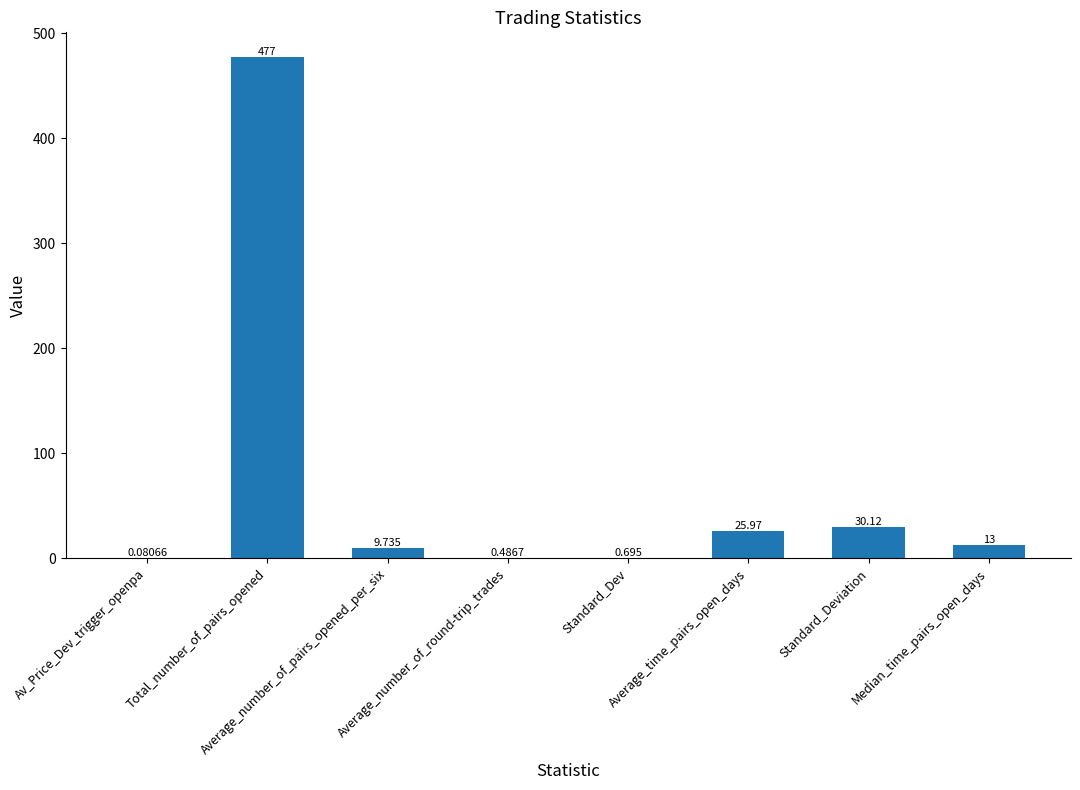

Are the bars horizontal?

No